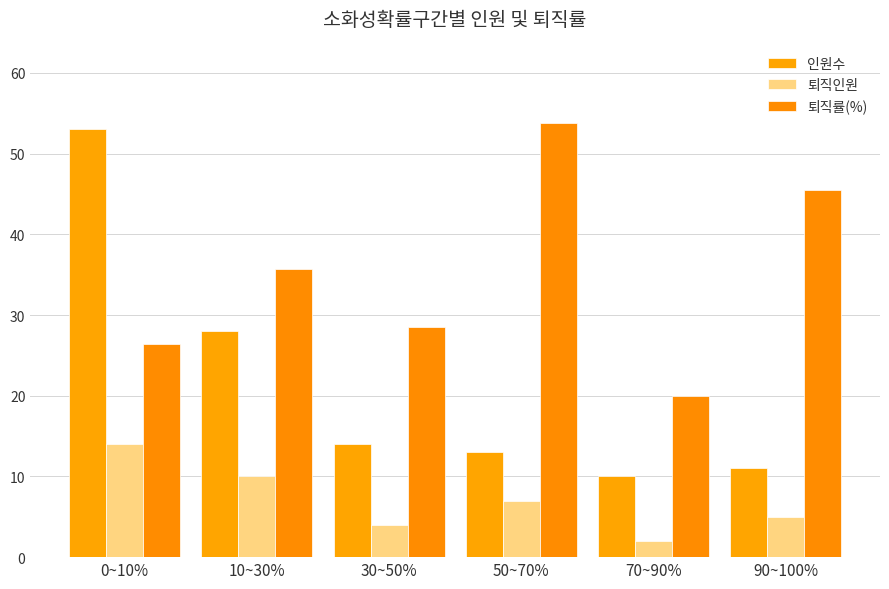

Rank the series by their average value, from lowest to highest.

퇴직인원, 인원수, 퇴직률(%)